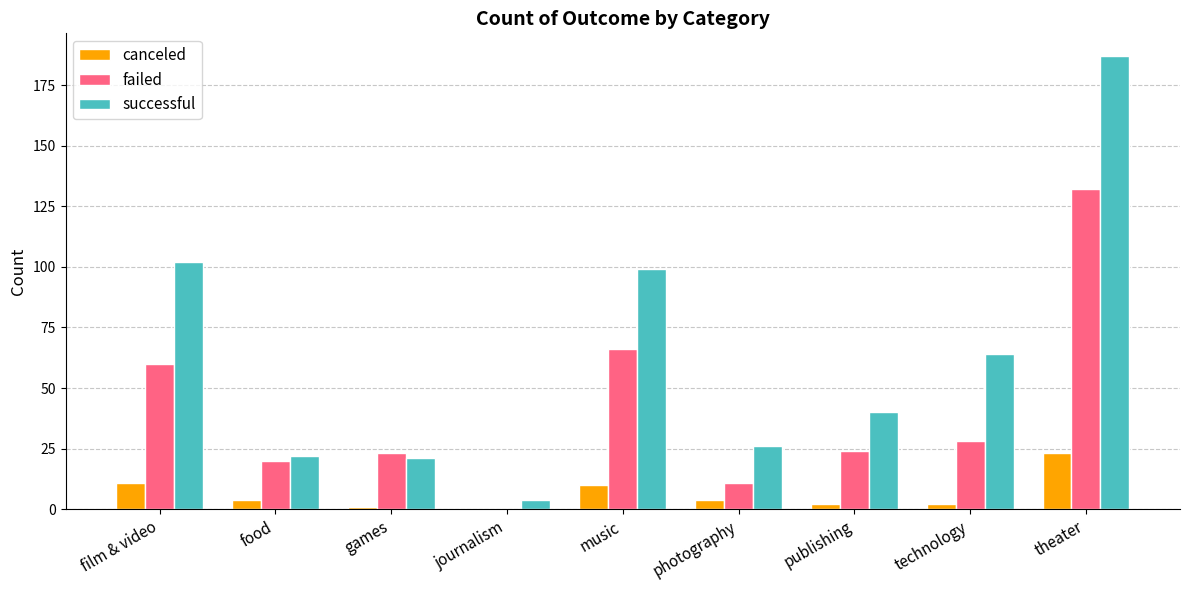

Which series has the largest total across all categories?

successful